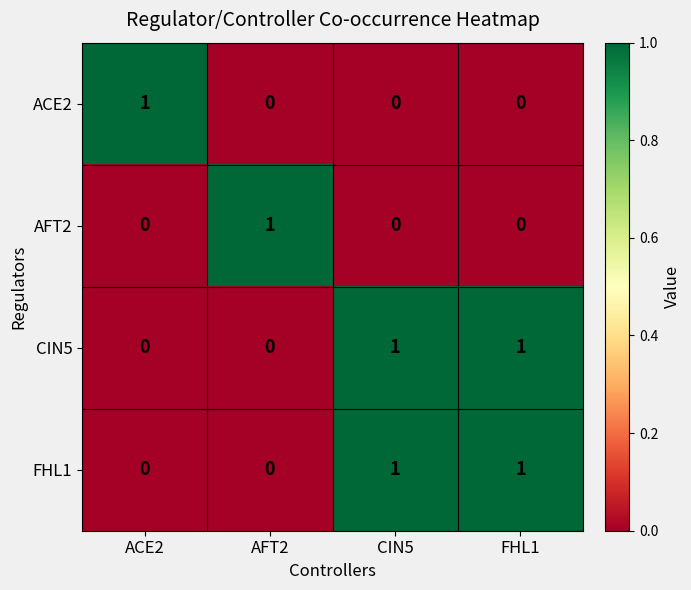

Reading left to right, list all the values displayed in this chart.

ACE2: ACE2=1	AFT2=0	CIN5=0	FHL1=0
AFT2: ACE2=0	AFT2=1	CIN5=0	FHL1=0
CIN5: ACE2=0	AFT2=0	CIN5=1	FHL1=1
FHL1: ACE2=0	AFT2=0	CIN5=1	FHL1=1